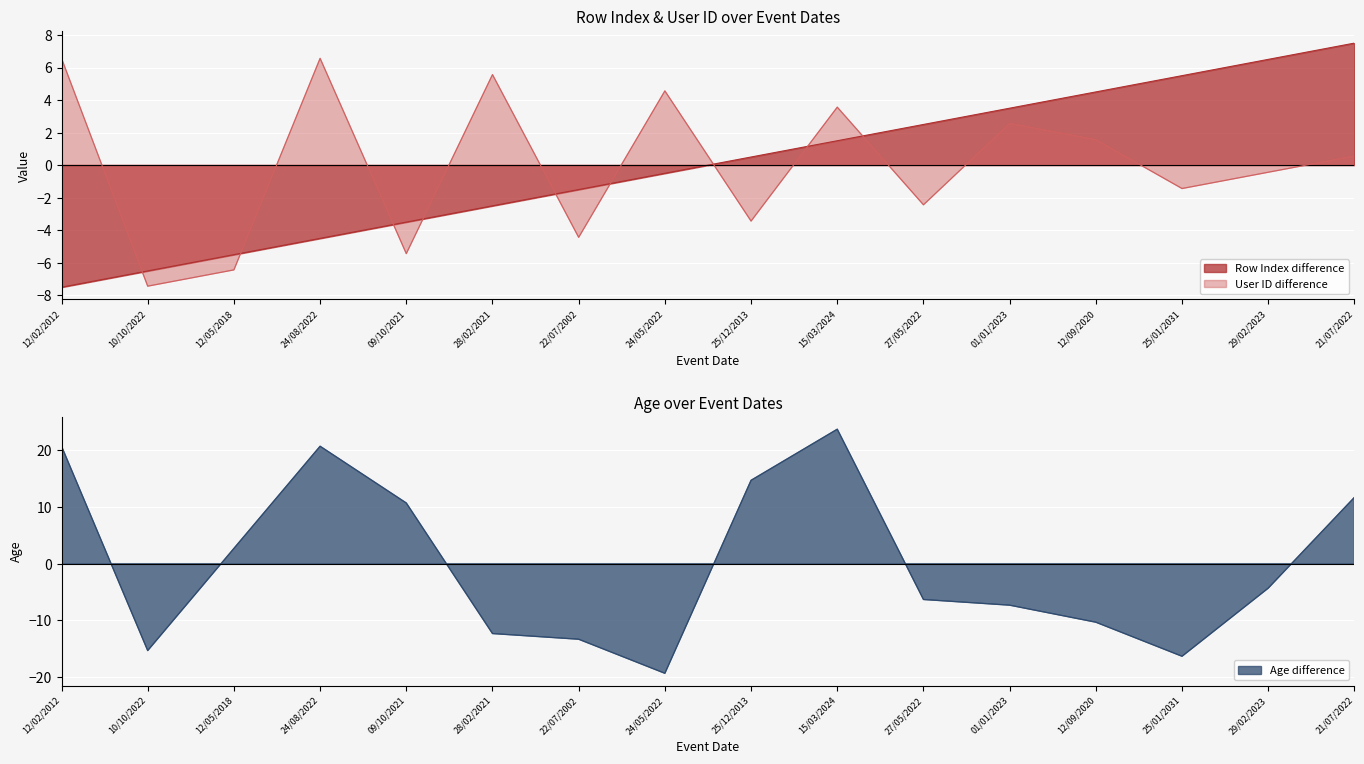

At which category is the sum across all series the highest?

15/03/2024